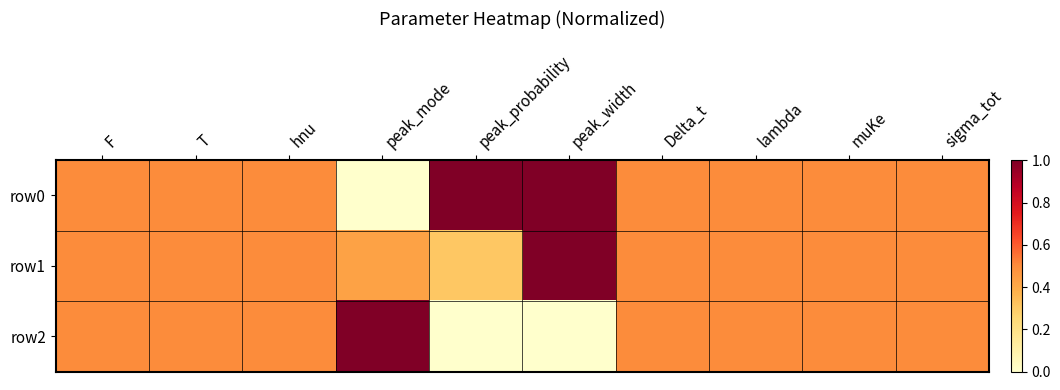

Reading left to right, list all the values displayed in this chart.

row0: F=0.5	T=0.5	hnu=0.5	peak_mode=0.0	peak_probability=1.0	peak_width=1.0	Delta_t=0.5	lambda=0.5	muKe=0.5	sigma_tot=0.5
row1: F=0.5	T=0.5	hnu=0.5	peak_mode=0.4	peak_probability=0.3	peak_width=1.0	Delta_t=0.5	lambda=0.5	muKe=0.5	sigma_tot=0.5
row2: F=0.5	T=0.5	hnu=0.5	peak_mode=1.0	peak_probability=0.0	peak_width=0.0	Delta_t=0.5	lambda=0.5	muKe=0.5	sigma_tot=0.5